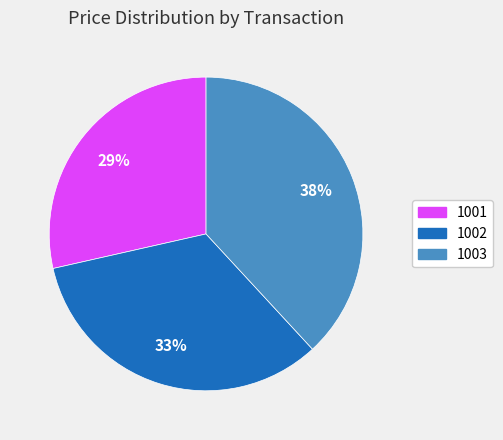

To the nearest percent, what is the difference between the 1003 and 1002 slice percentages?

5%